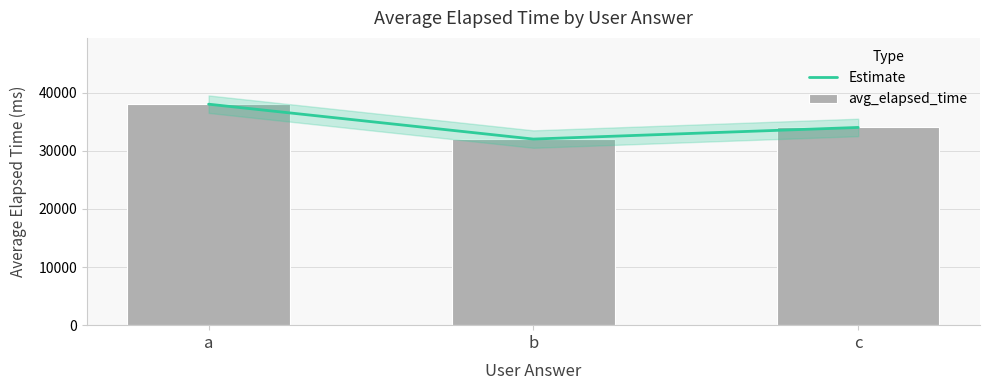

True or false: Estimate has a value of 21780 at a.

False